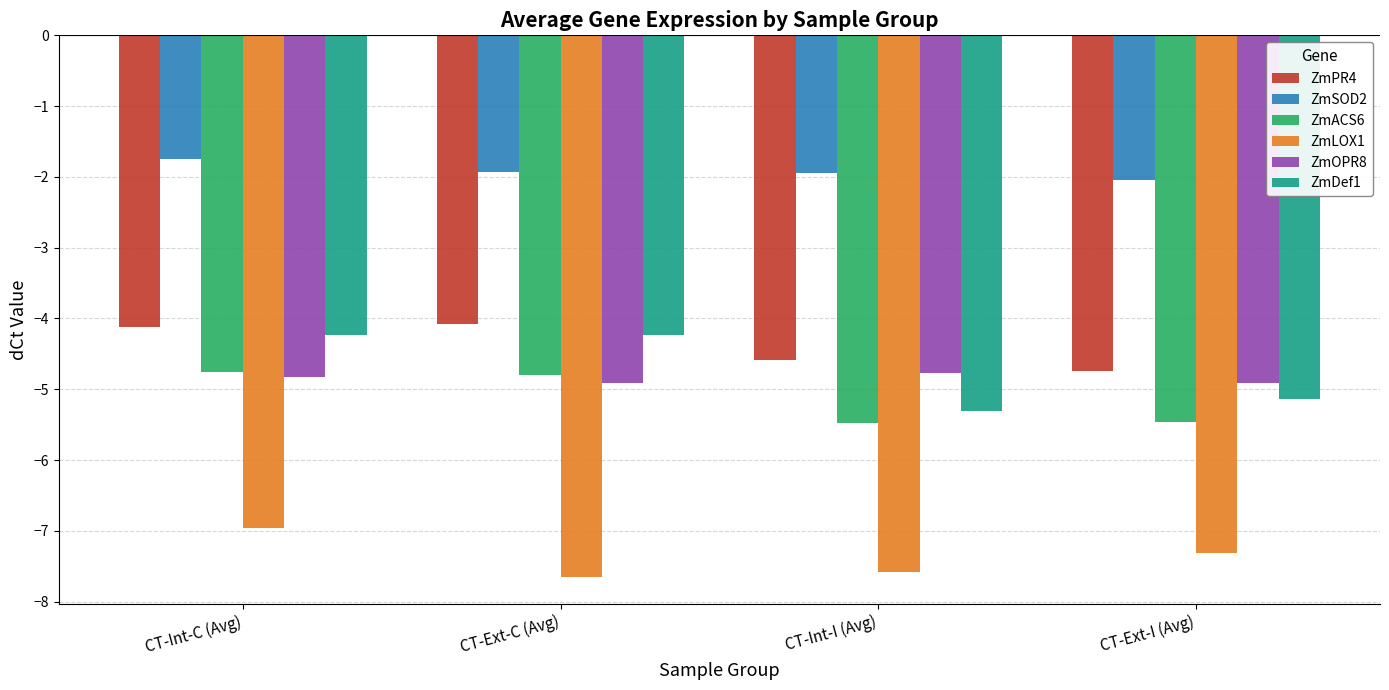

What is the difference between the ZmLOX1 values at CT-Int-I (Avg) and CT-Int-C (Avg)?

0.6